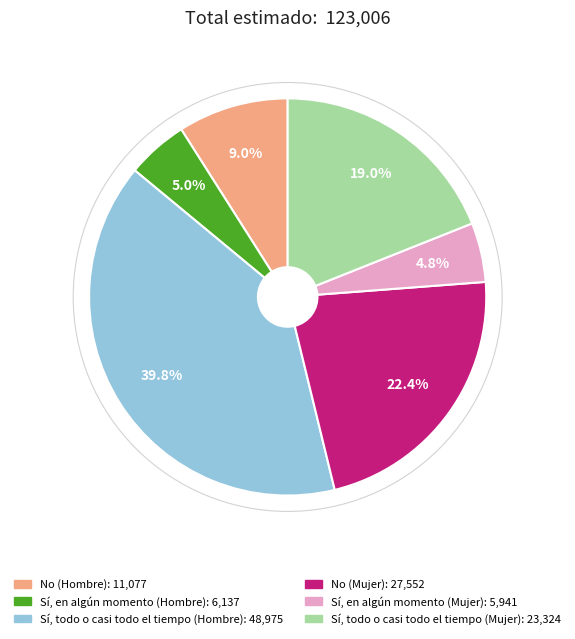

To the nearest percent, what is the average slice percentage?

17%